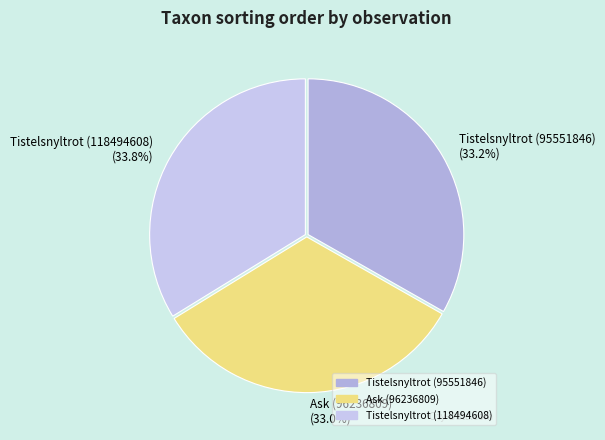

Is Tistelsnyltrot (118494608) the majority of the pie?

No